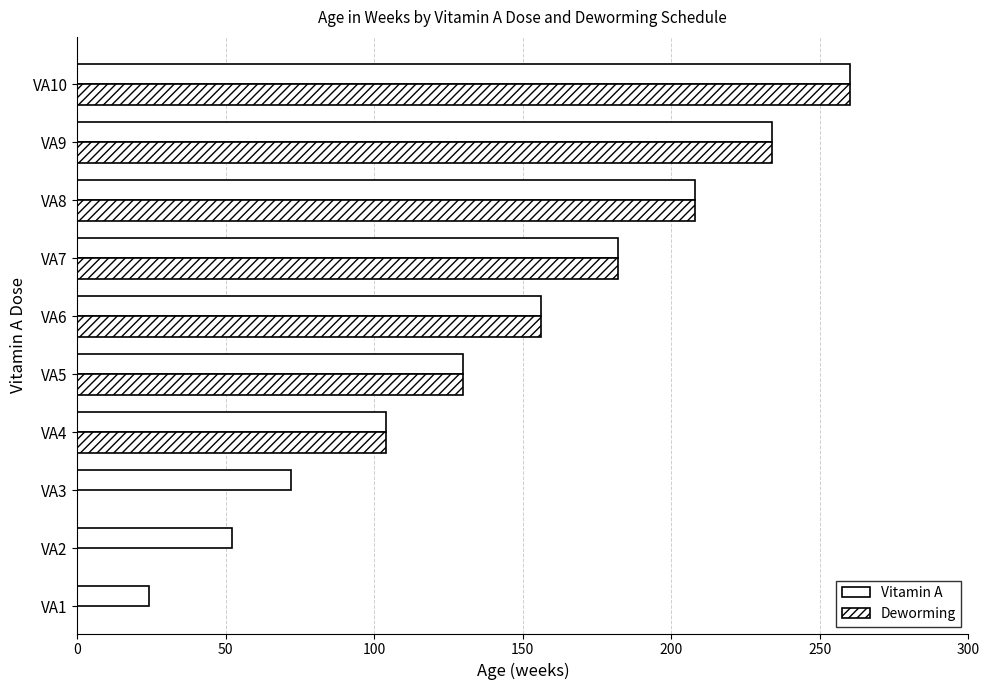

What is the minimum value shown in the chart?

24